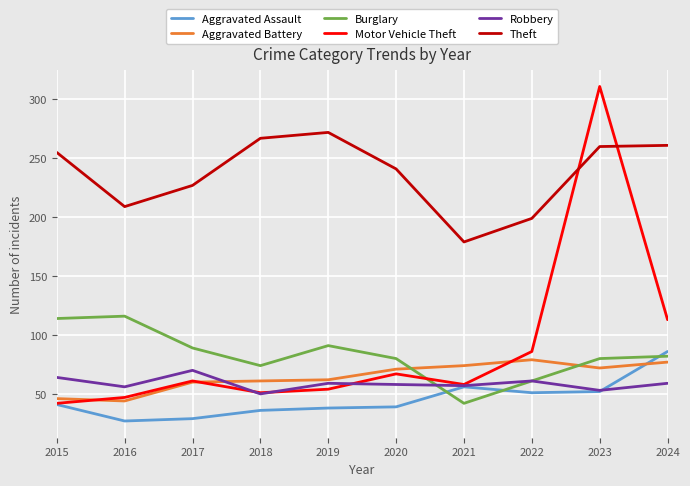

What is the lowest value of the Aggravated Battery series?

44